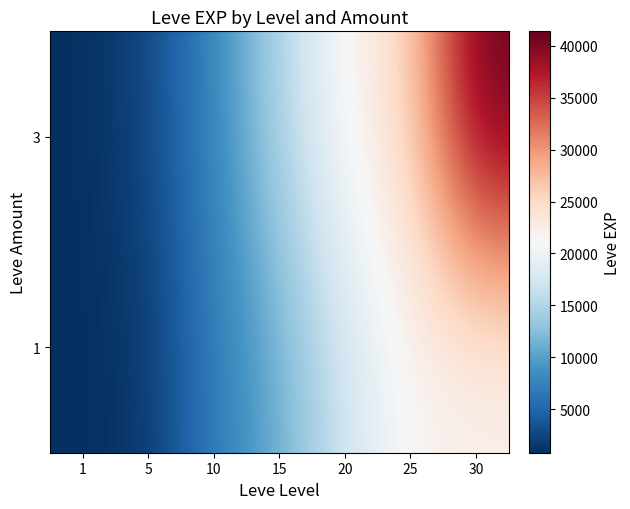

Which has a higher value, 25 or 5?

25